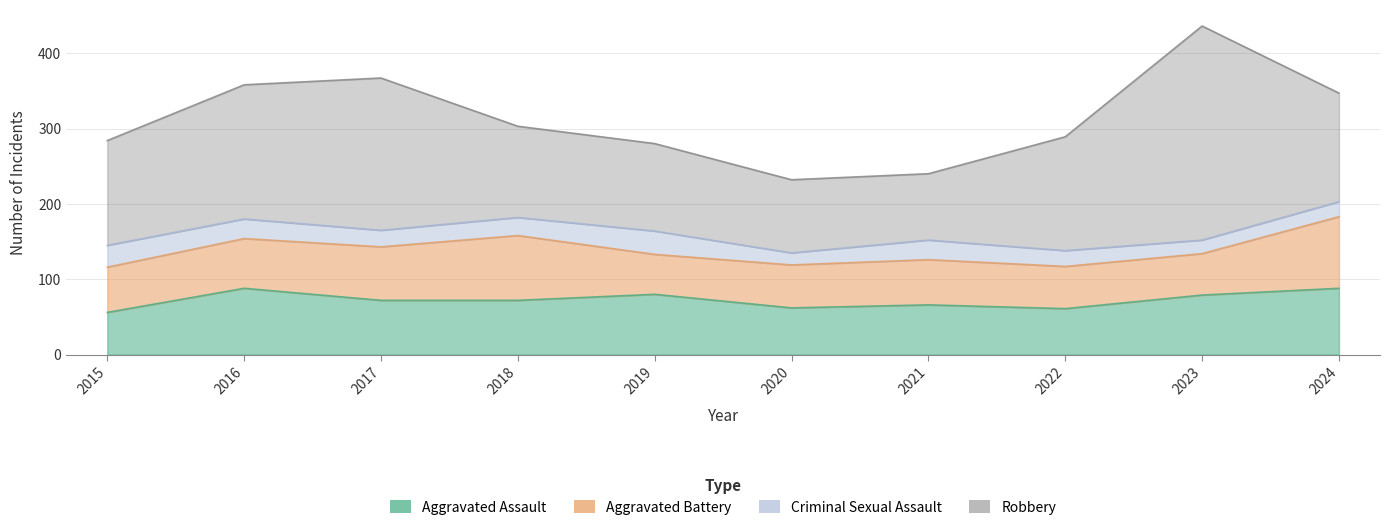

What is the value of the Criminal Sexual Assault point at the 4th from the left?

24